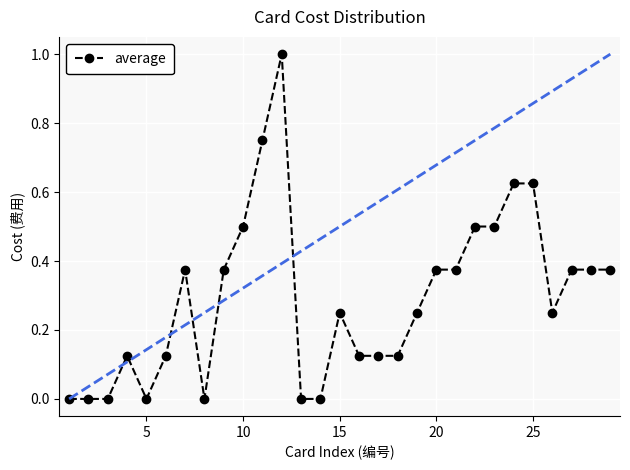

True or false: there are more than 2 points higher than both neighbors.

True